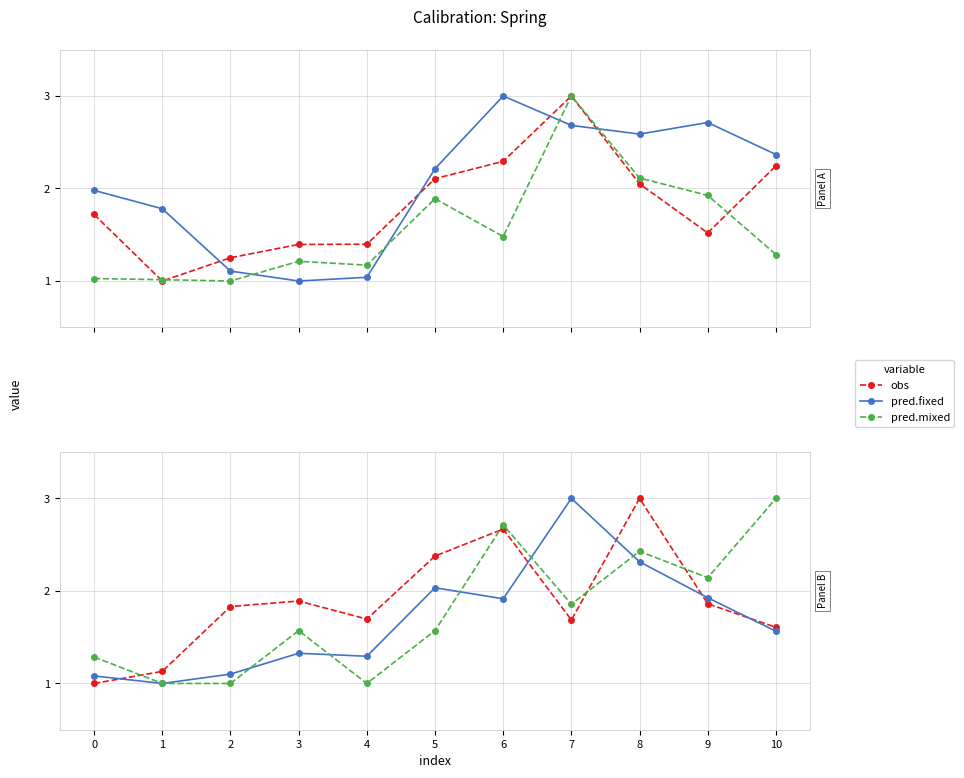

Where is the first local minimum for obs?

4